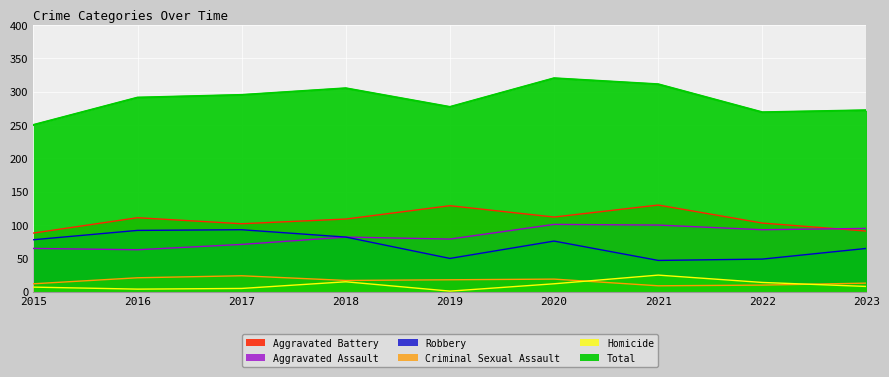

At which category does Criminal Sexual Assault reach its first local peak?

2017